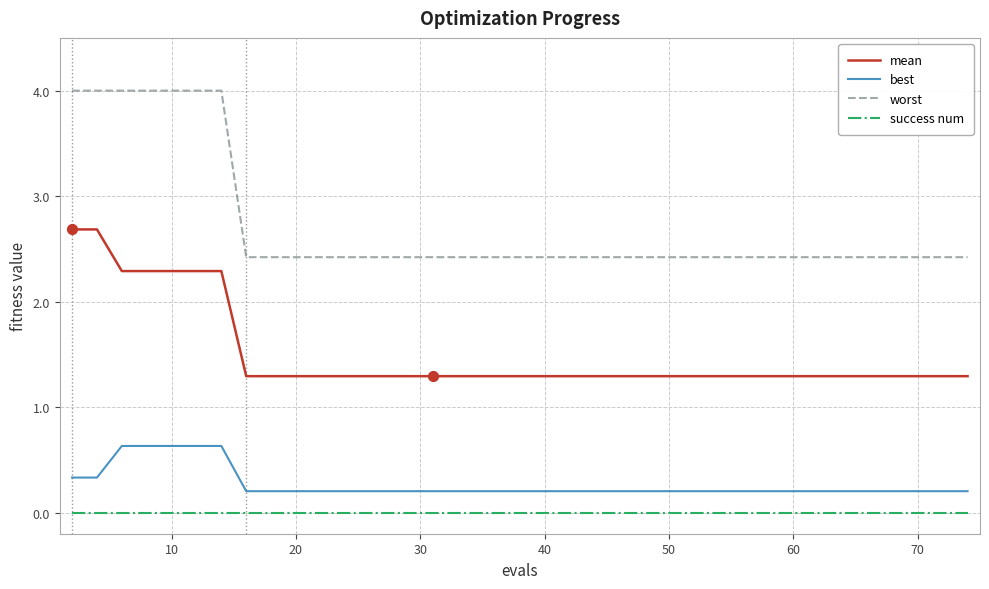

What are all the series names shown in the legend?

mean, best, worst, success num